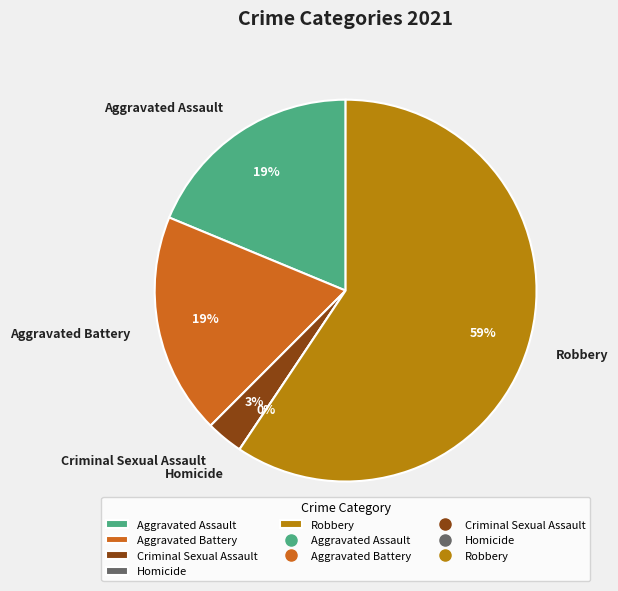

What is the largest slice in the pie chart?

Robbery